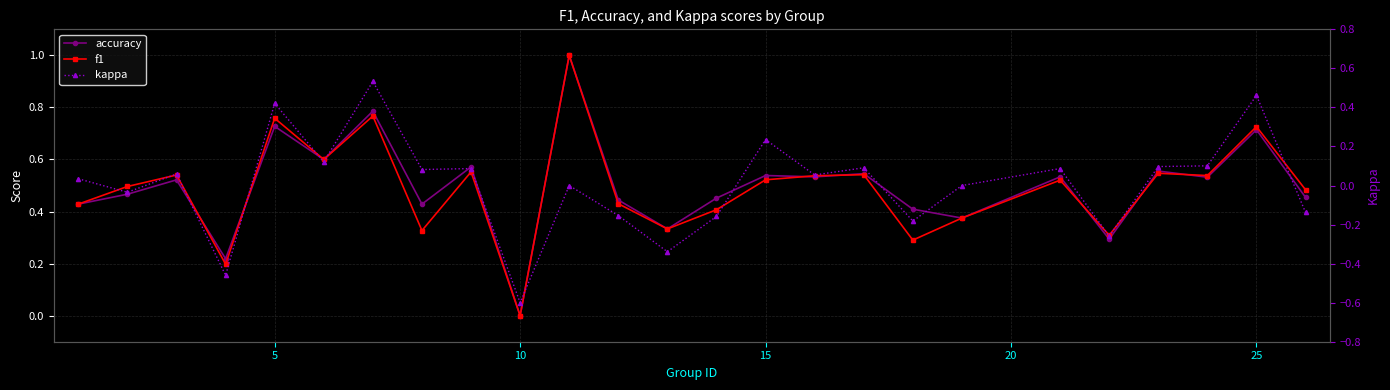

What are all the series names shown in the legend?

accuracy, f1, kappa